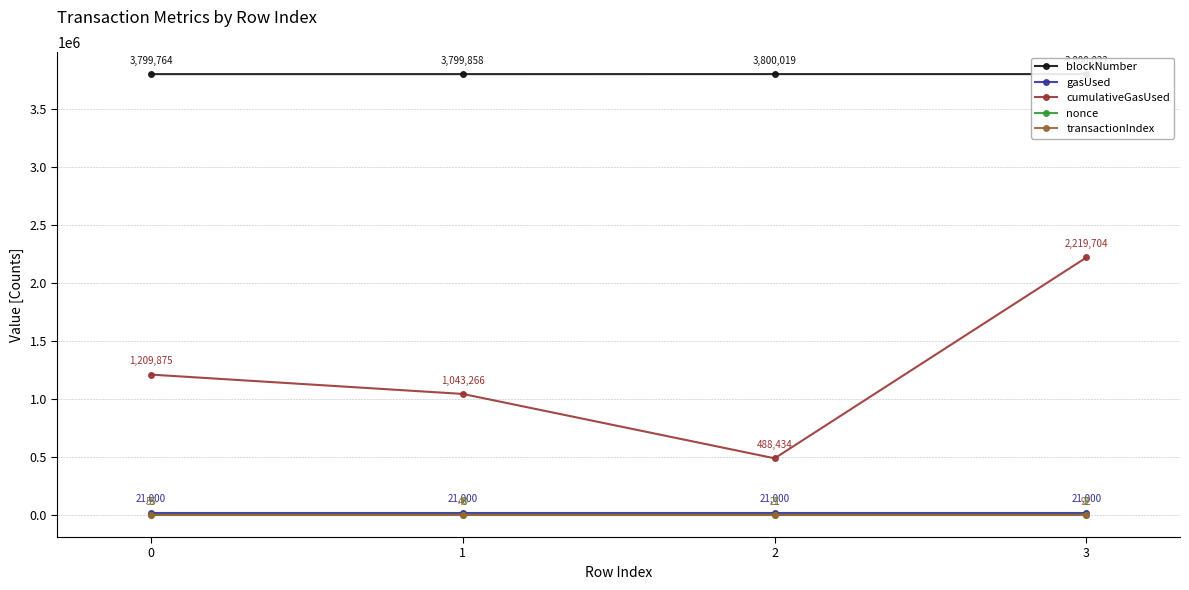

How many lines are shown in the chart?

5